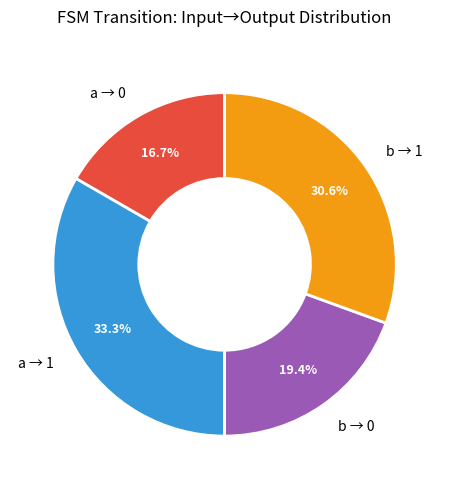

Is the sum of b → 1 and a → 1 greater than half?

Yes